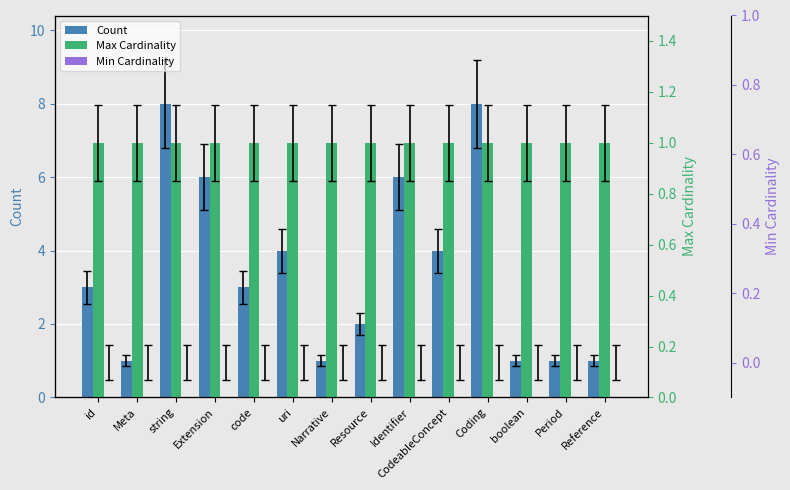

How many groups of bars are there?

14